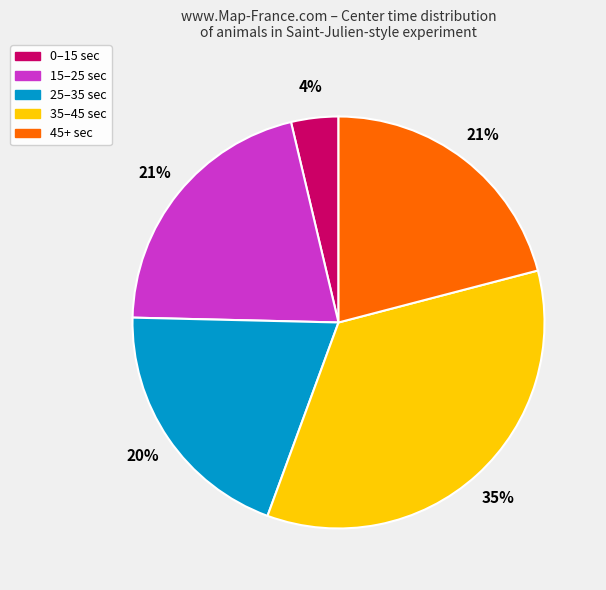

What percentage is the 35–45 sec slice, to the nearest percent?

35%